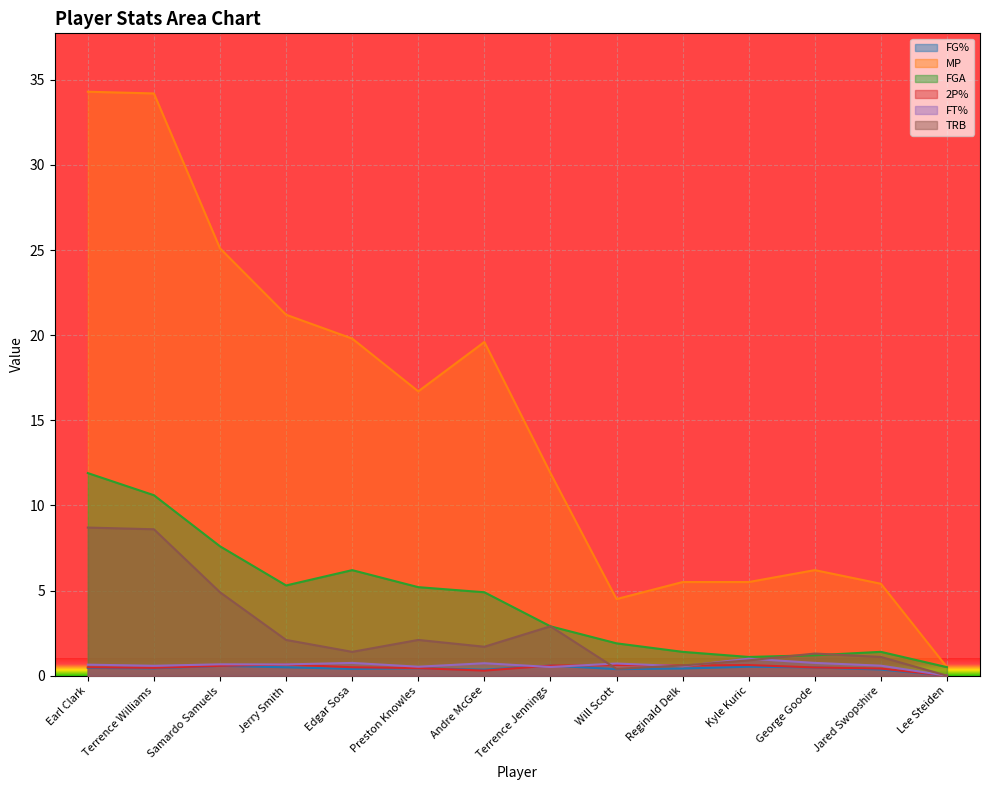

Where is the first local minimum for TRB?

Edgar Sosa